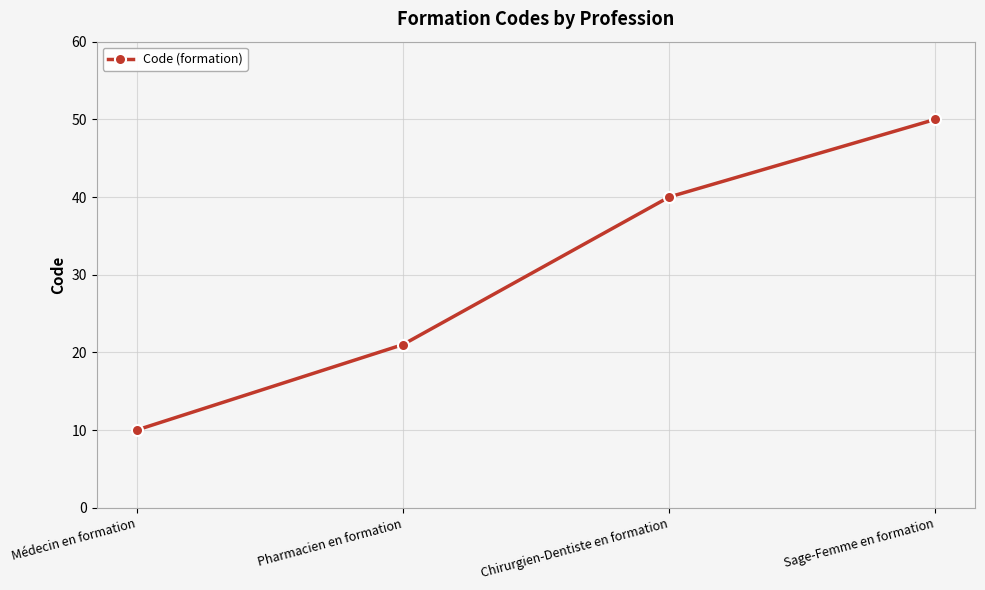

Reading left to right, what are all the values shown in this chart?

Médecin en formation=10	Pharmacien en formation=21	Chirurgien-Dentiste en formation=40	Sage-Femme en formation=50